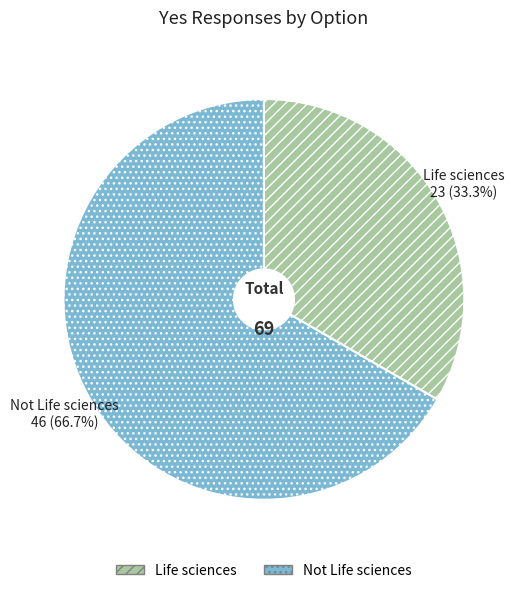

Rank the categories by value from lowest to highest.

Life sciences, Not Life sciences